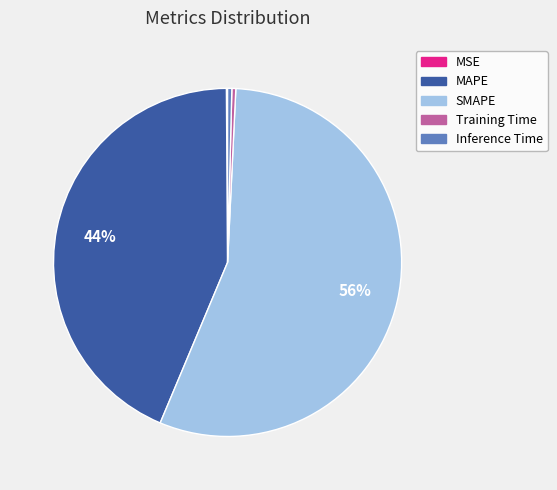

To the nearest percent, what is the difference between the MAPE and SMAPE slice percentages?

12%